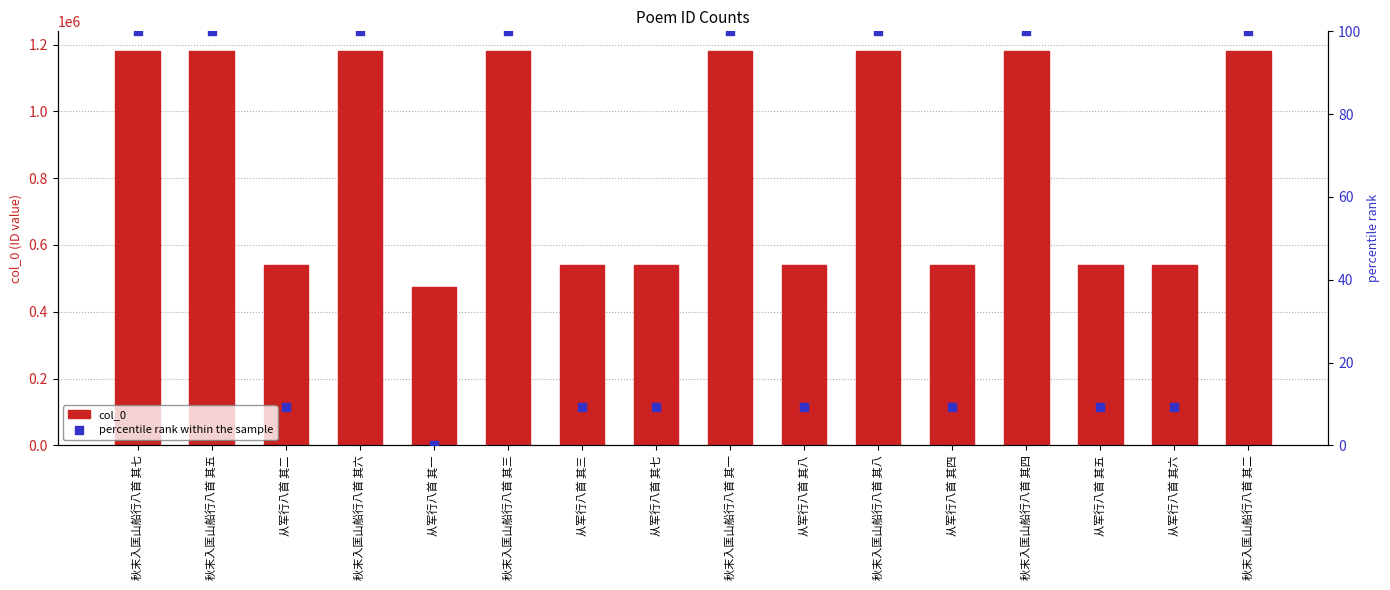

Which series has the largest total across all categories?

col_0